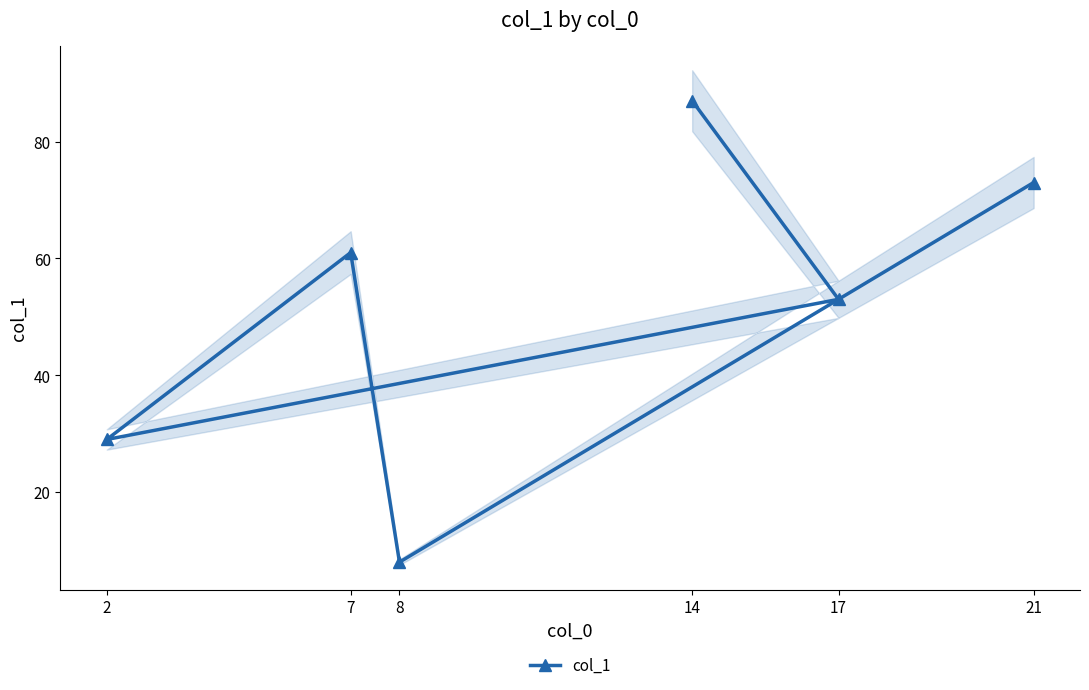

What position from the left is 17?

5